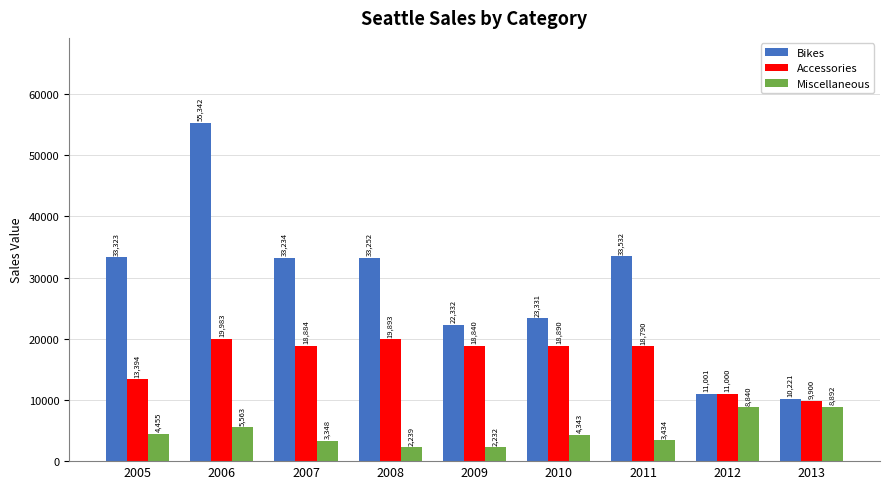

Which series has the widest spread of values?

Bikes